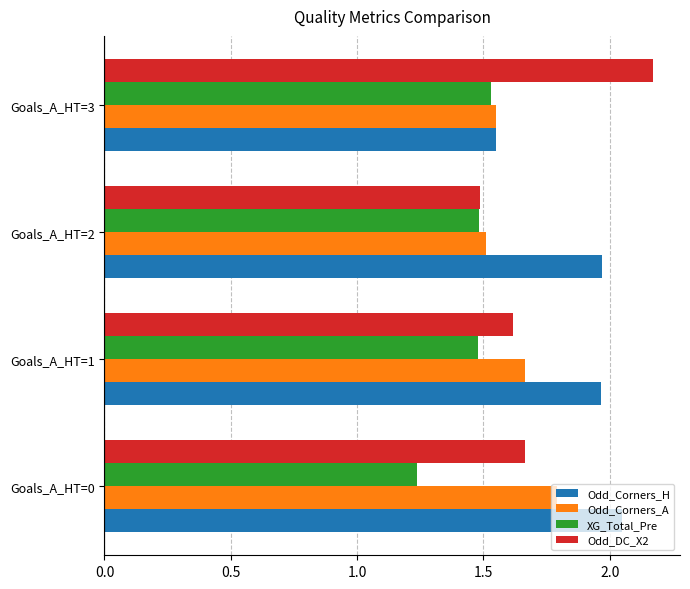

What is the difference between the maximum and minimum values in the Odd_DC_X2 series?

0.7